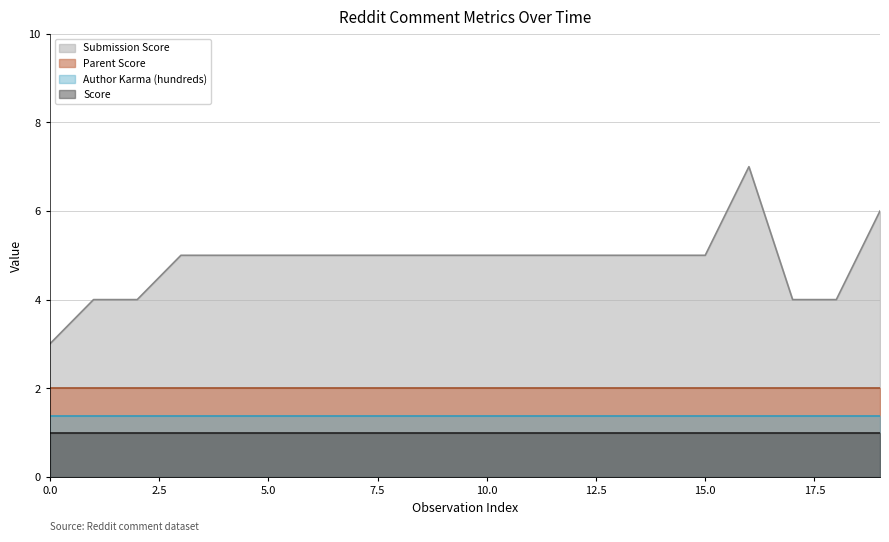

Is the value of Score at 7 greater than the value of Parent Score at 11?

No